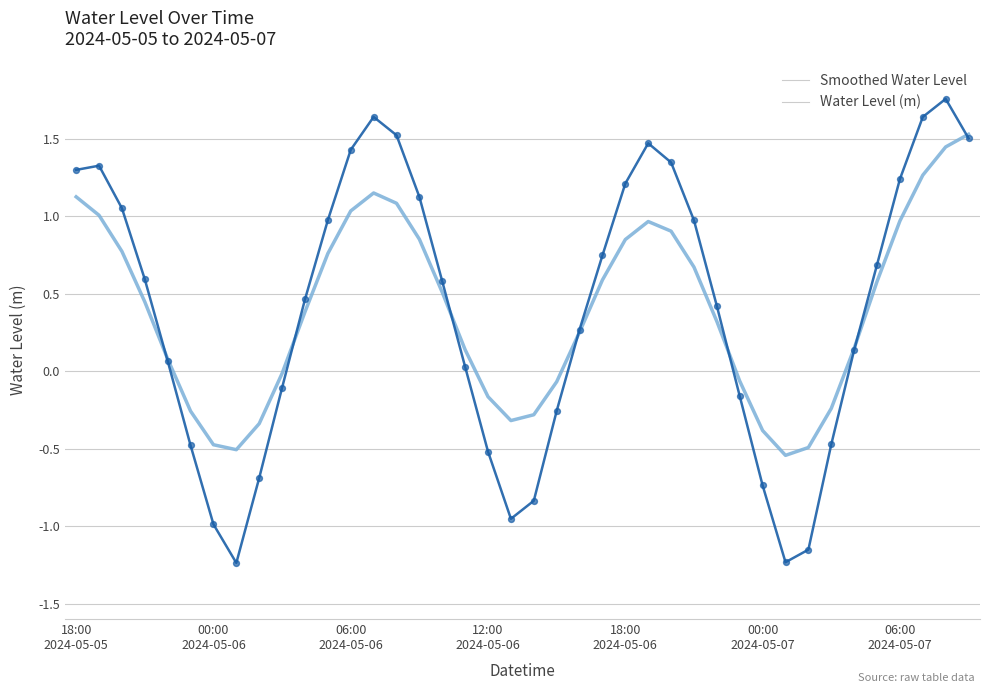

List the series in order of their peak value, highest first.

Water Level (m), Smoothed Water Level